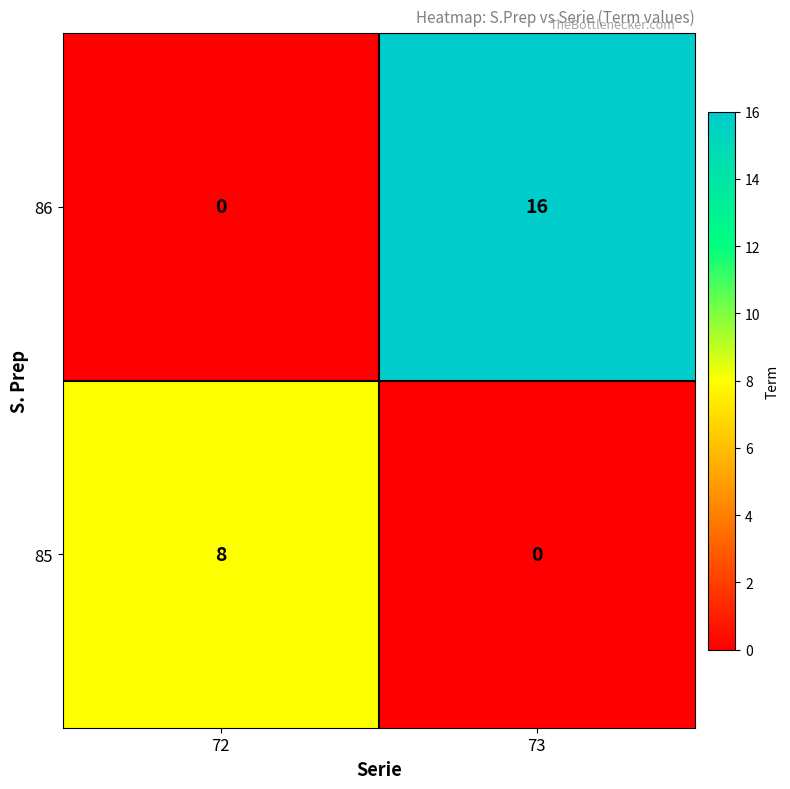

Rank the series by their maximum value, from highest to lowest.

86, 85